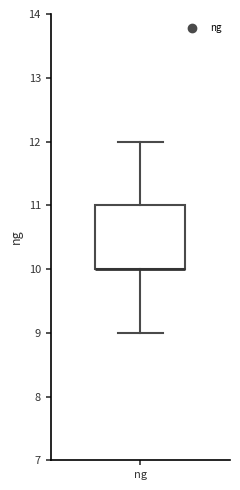

Read this box plot against the y-axis: the position of the median line, the range covered by the box, and the ends of both whiskers. The values are not printed on the chart, so give them approximately, as read against the axis.

median 10 (drawn on the box's lower edge), box 10 to 11, whiskers 9 to 12